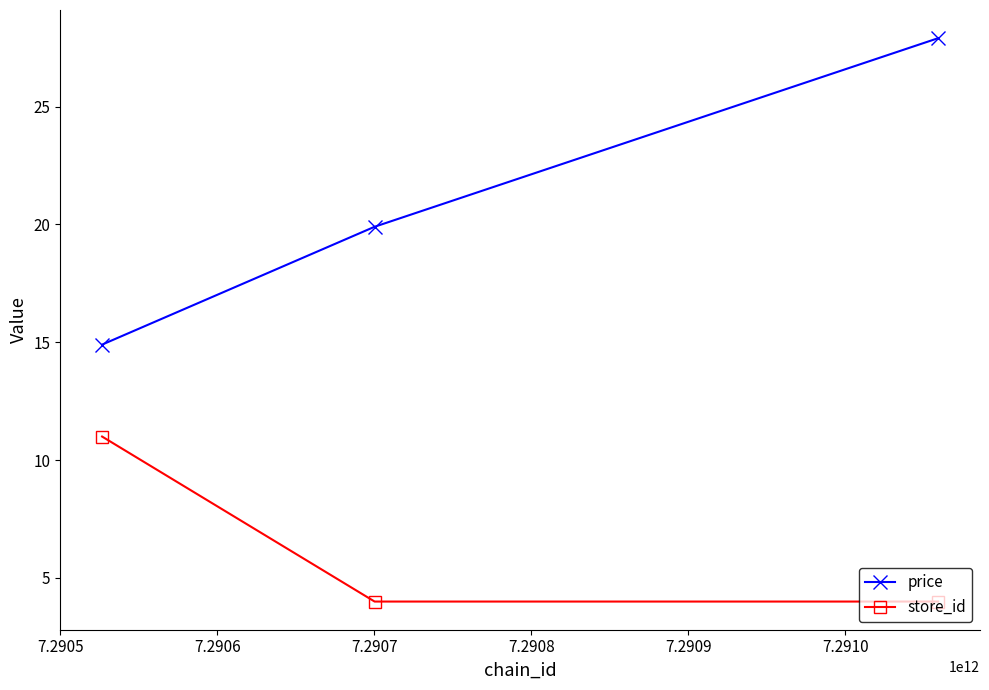

List the series in order of their overall mean, lowest first.

store_id, price